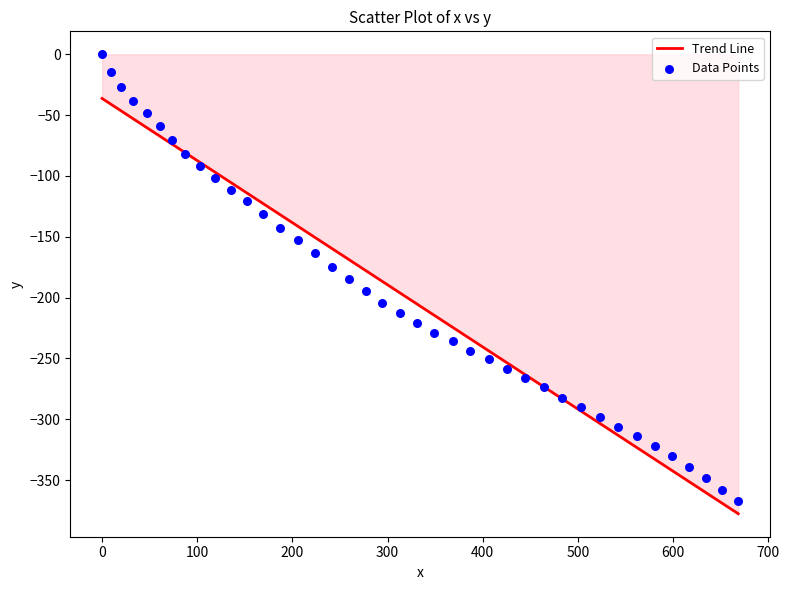

What is the range of X values (max minus min)?

668.5